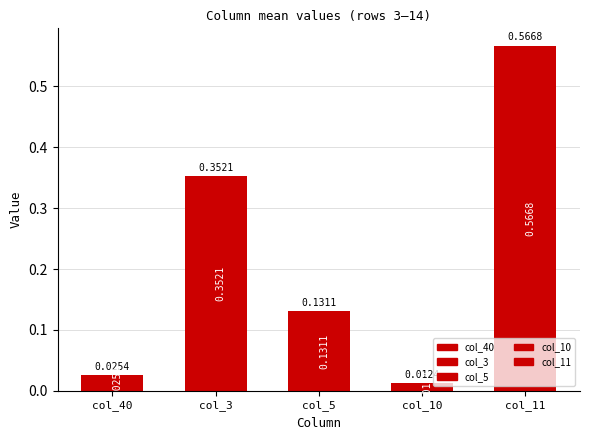

What is the label of the 4th bar from the right?

col_3